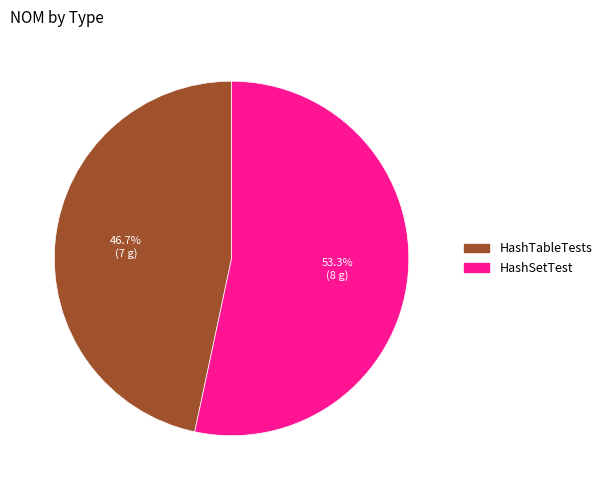

True or false: HashSetTest accounts for 53% of the total.

True